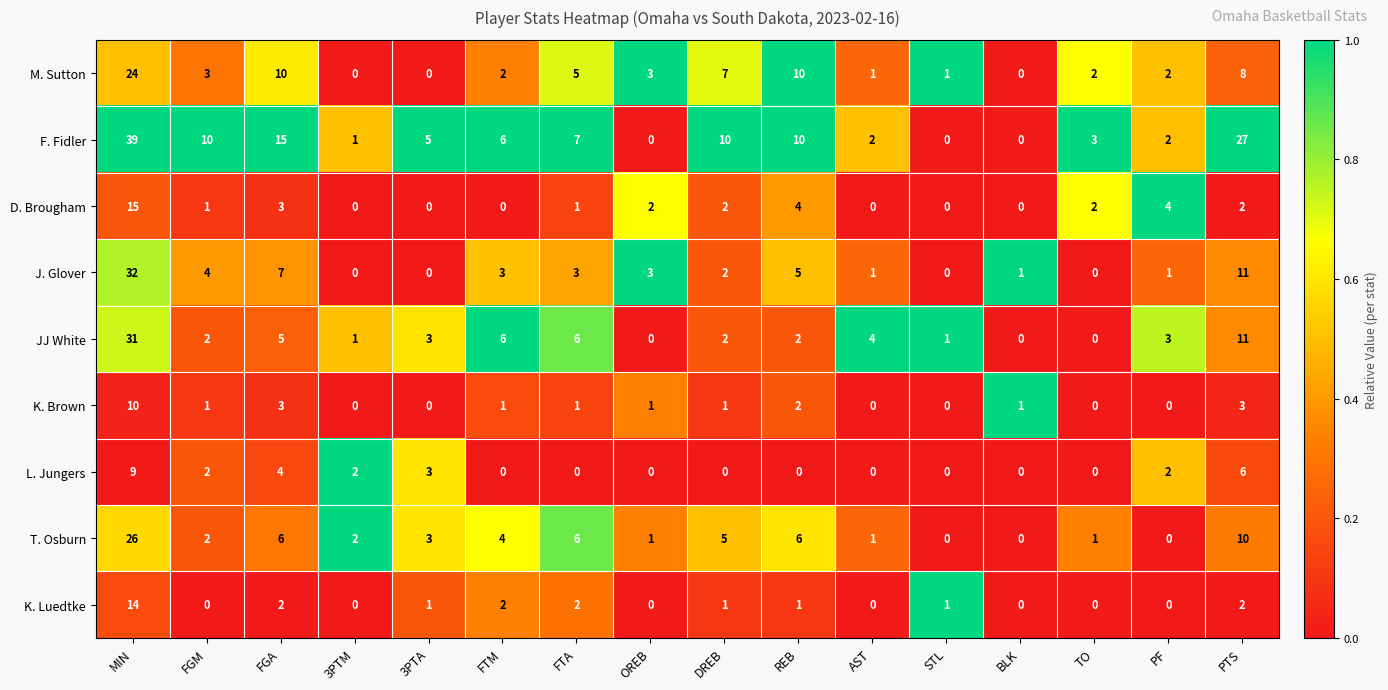

Between 3PTM and PF, which series saw the biggest shift?

D. Brougham